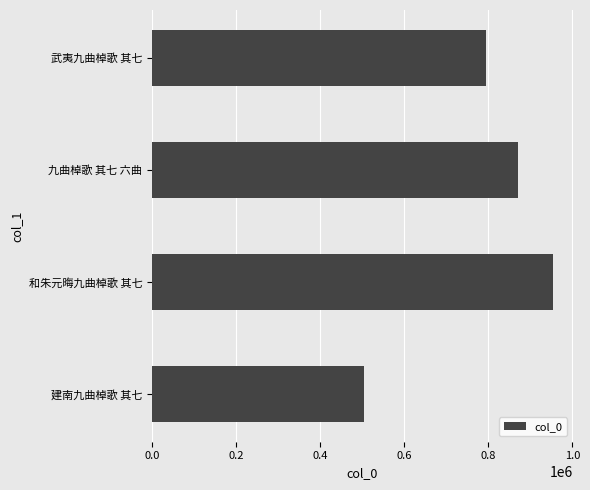

Between 和朱元晦九曲棹歌 其七 and 武夷九曲棹歌 其七, which is larger?

和朱元晦九曲棹歌 其七